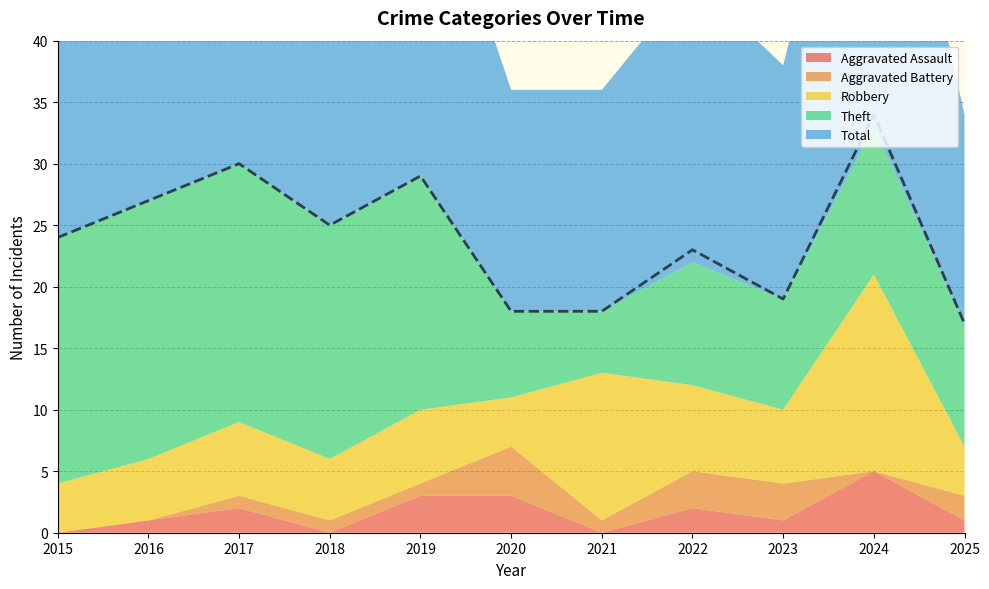

Which has a higher value, 2024 or 2022?

2024